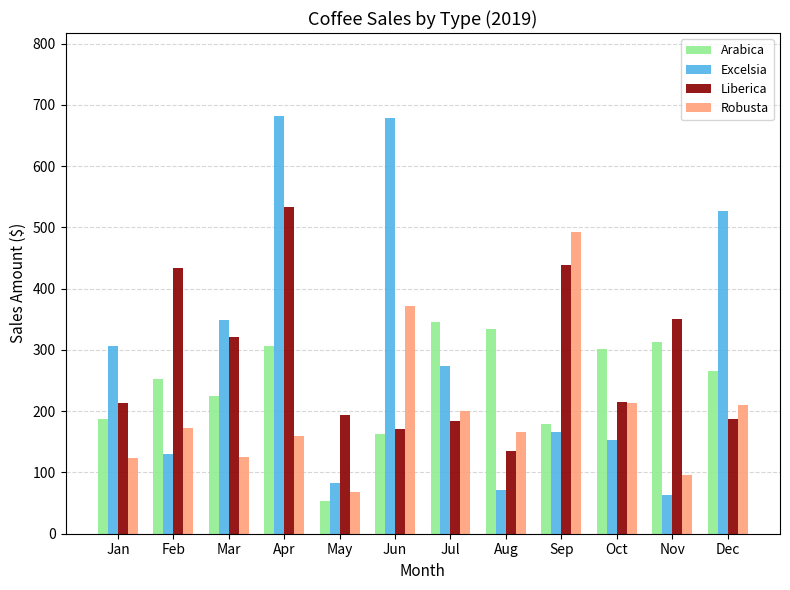

Count the number of categories in the chart.

12